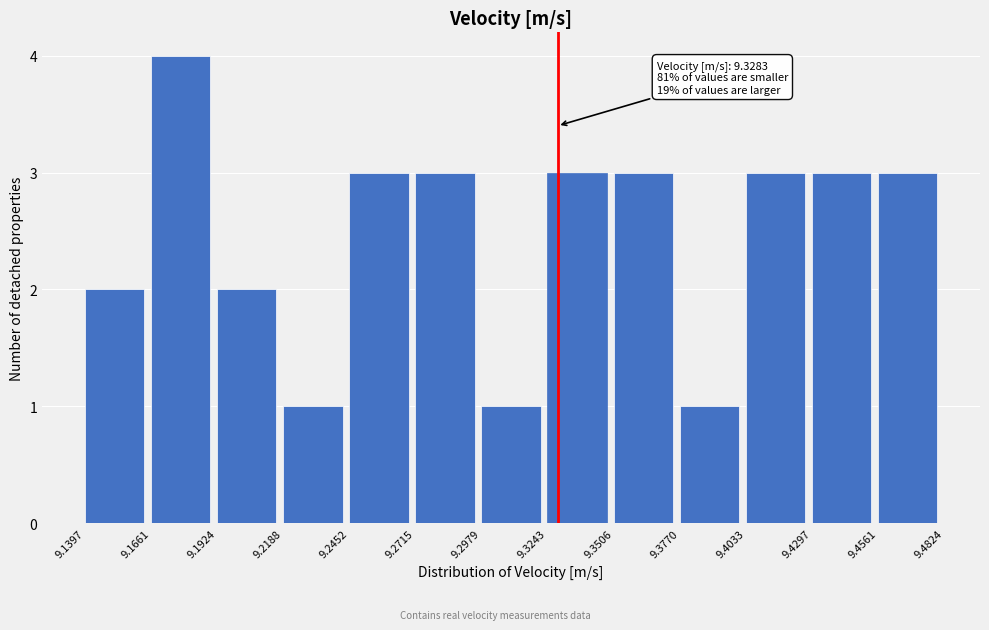

Which range on the x-axis has the tallest bar?

9.1661 to 9.1924